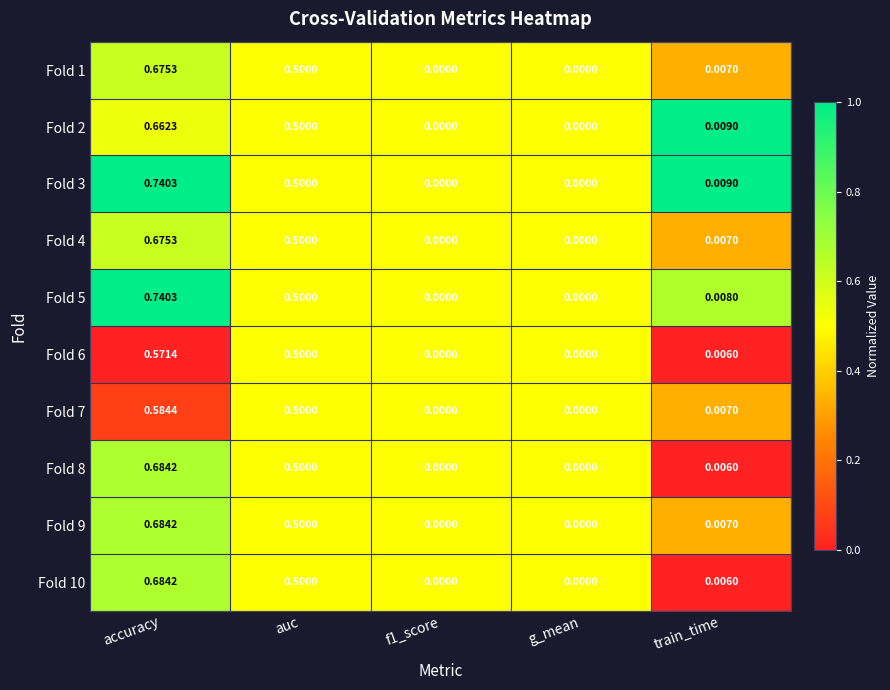

Is the value of Fold 3 at accuracy greater than the value of Fold 10 at f1_score?

Yes